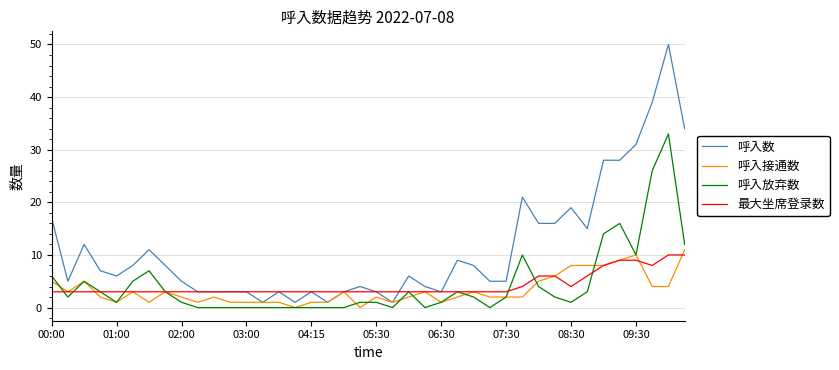

How many lines are shown in the chart?

4